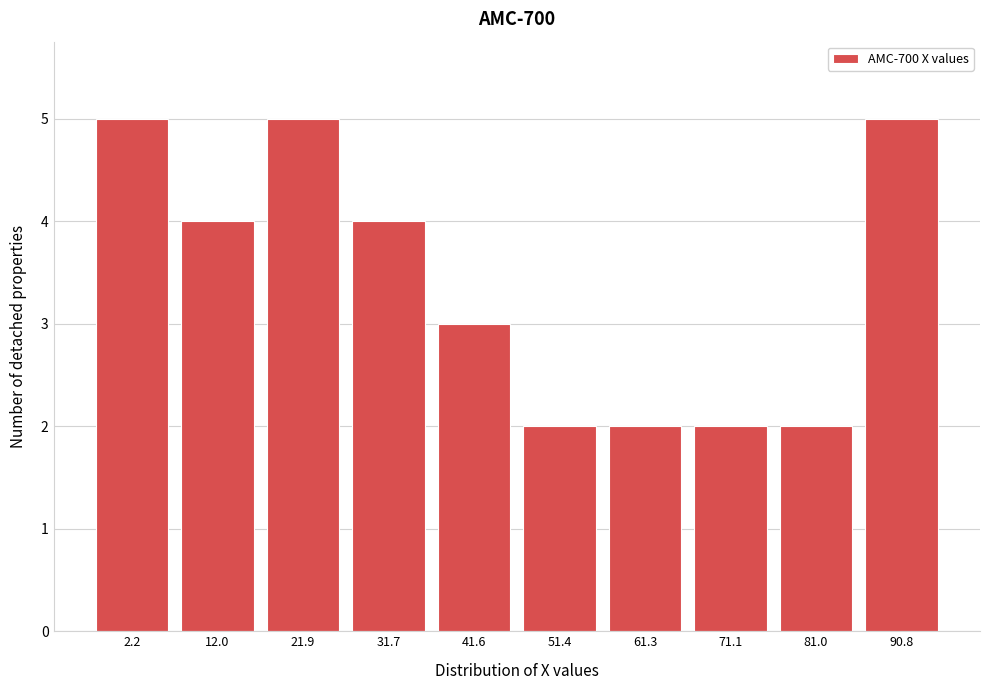

Reading left to right, list all the values displayed in this chart.

5	4	5	4	3	2	2	2	2	5